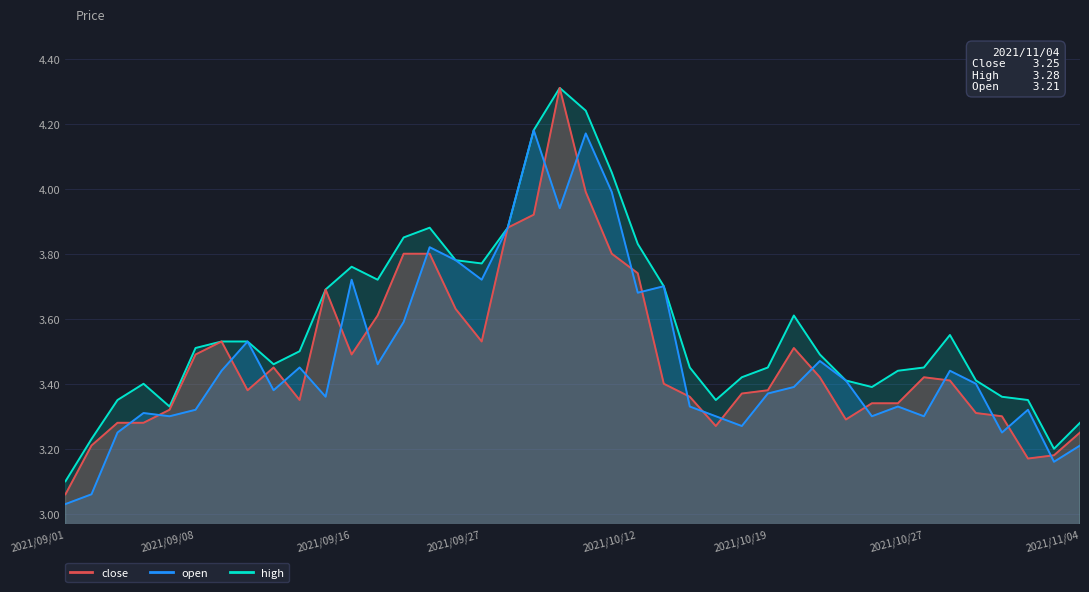

What is the average value of the open series?

3.5